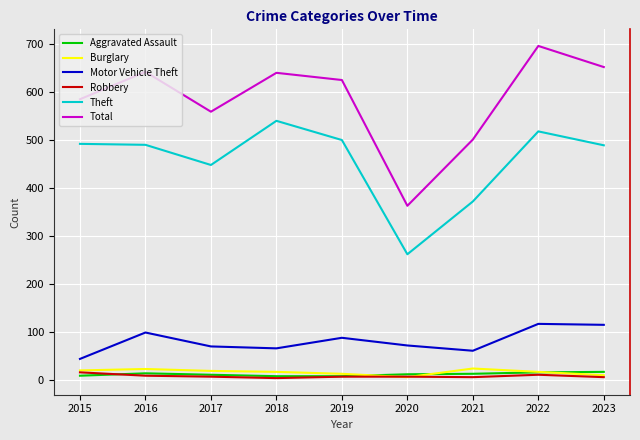

What is the lowest value of the Theft series?

261